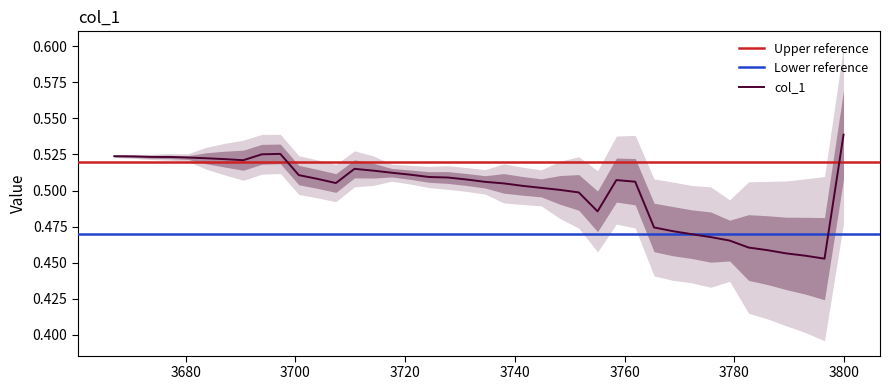

What is the minimum value shown in the chart?

0.5